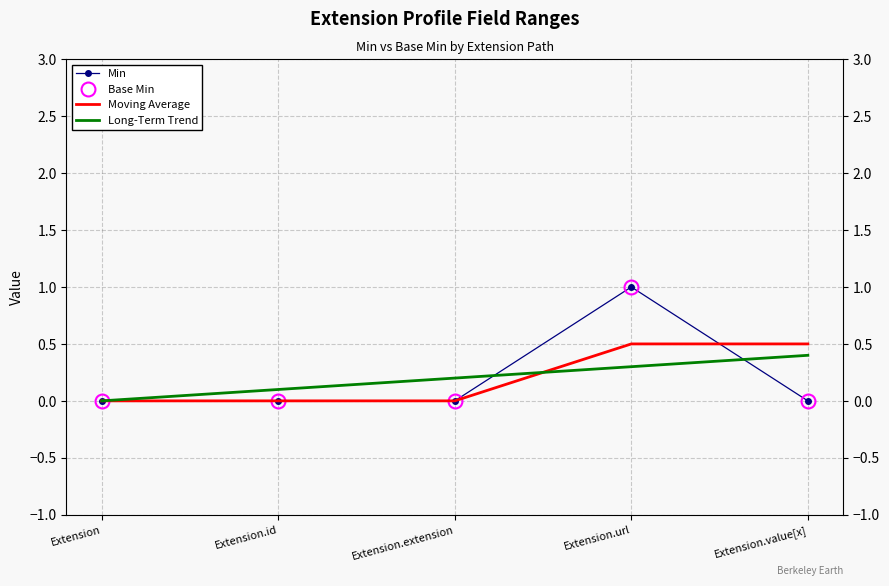

What is the label of the 1st point from the right?

Extension.value[x]